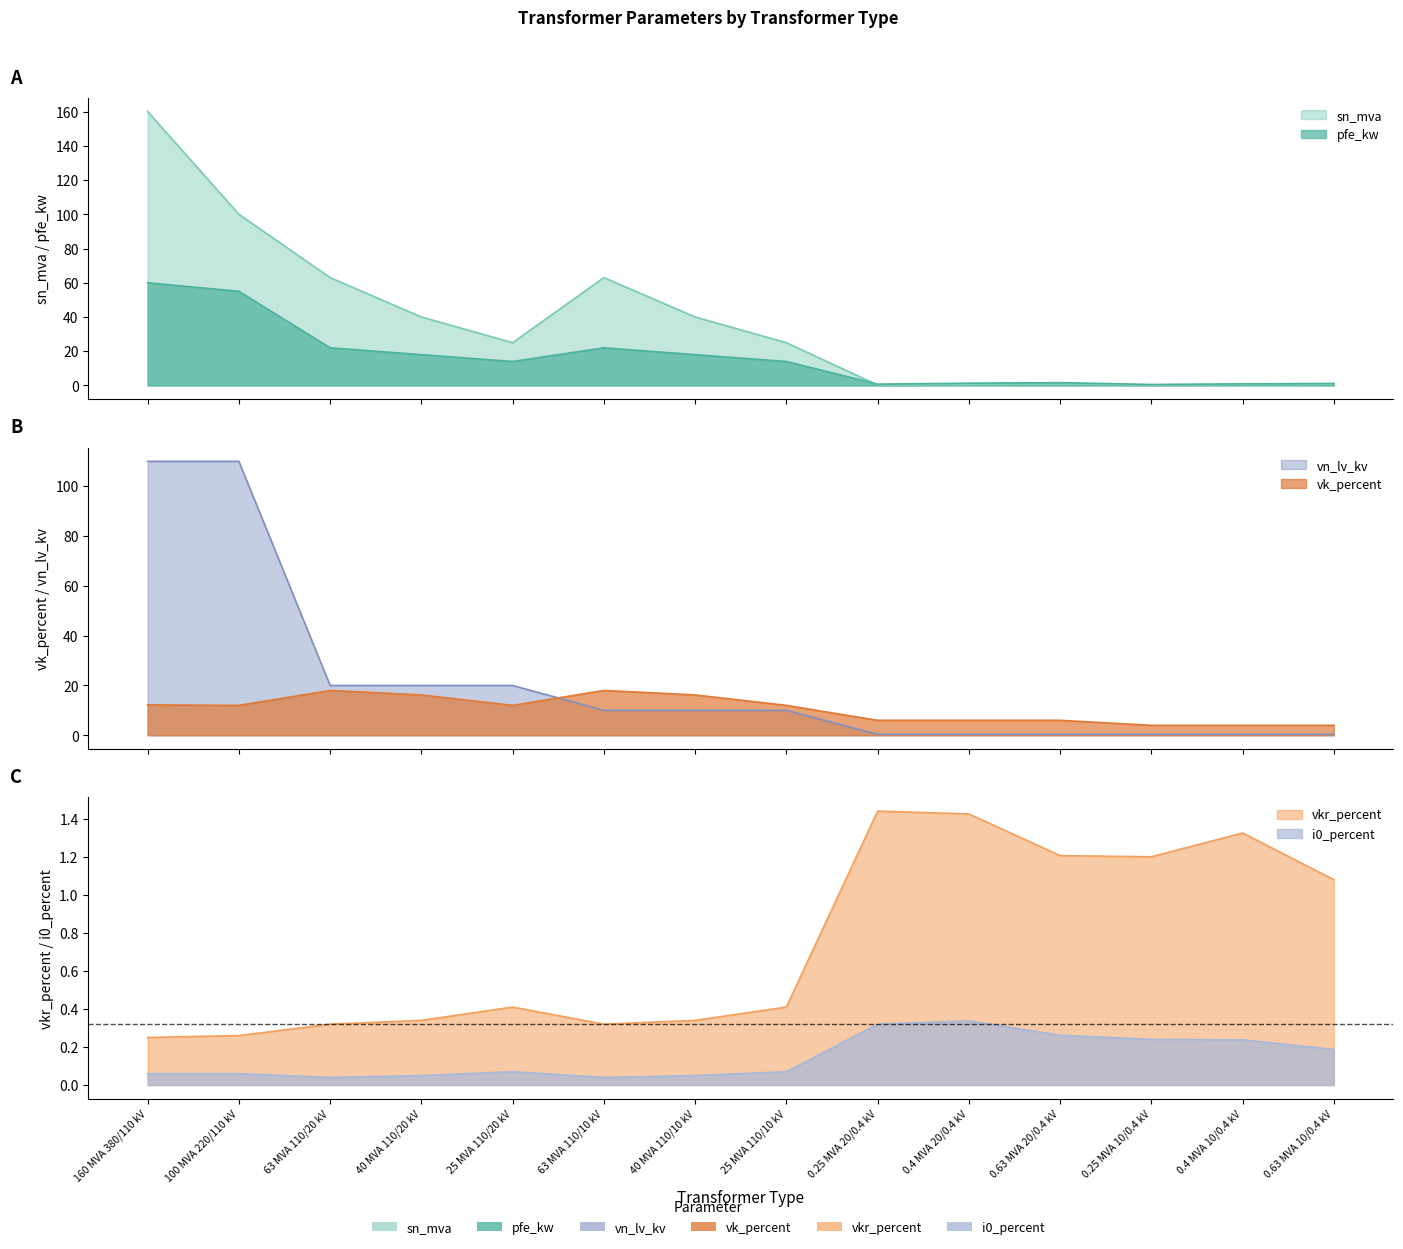

True or false: sn_mva has more than 0 interior local peaks.

True